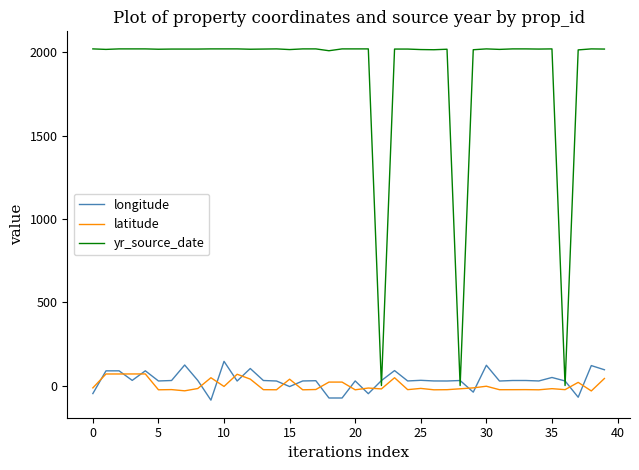

Which series has the largest total across all categories?

yr_source_date